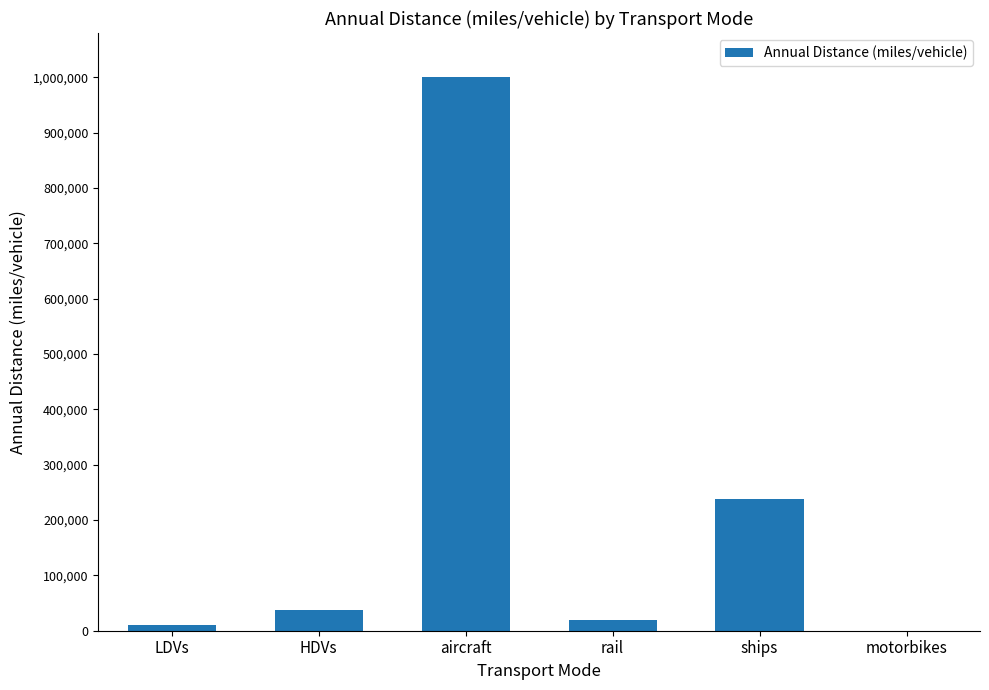

What is the change in value from ships to motorbikes?

-237371.1